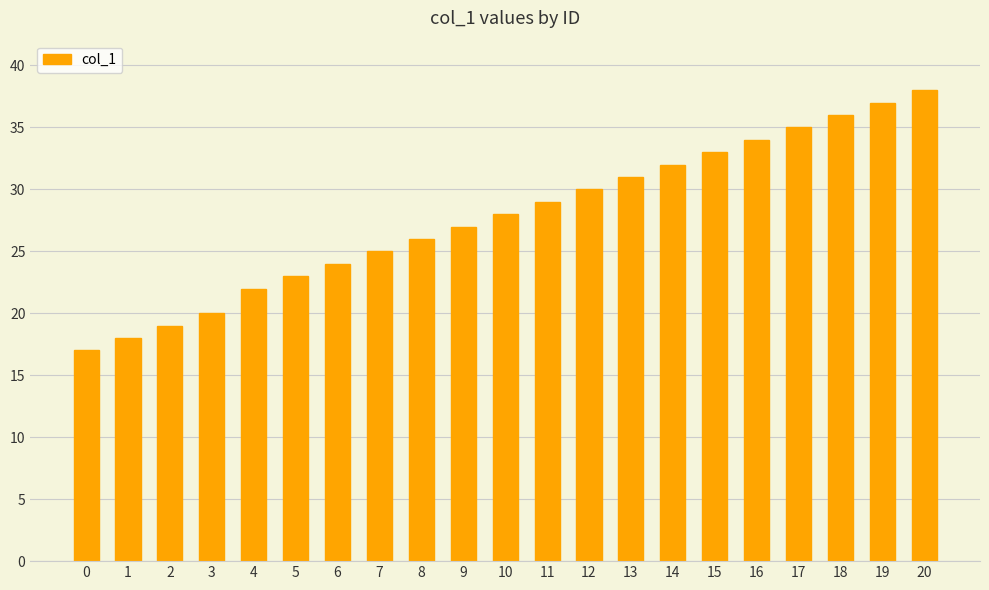

What is the difference between the second highest and minimum values?

20